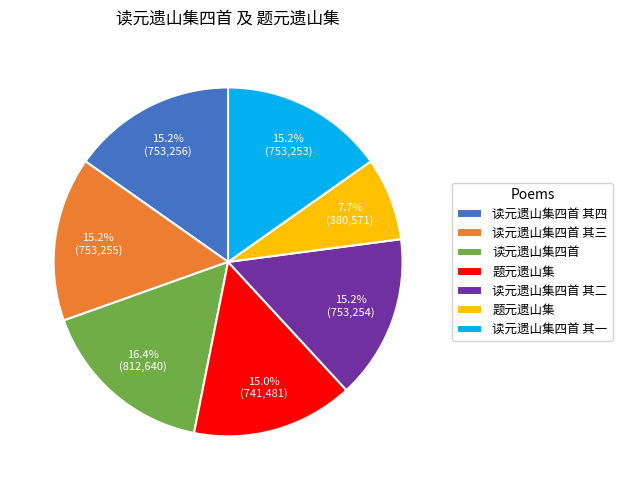

Is there a majority slice in this chart?

No